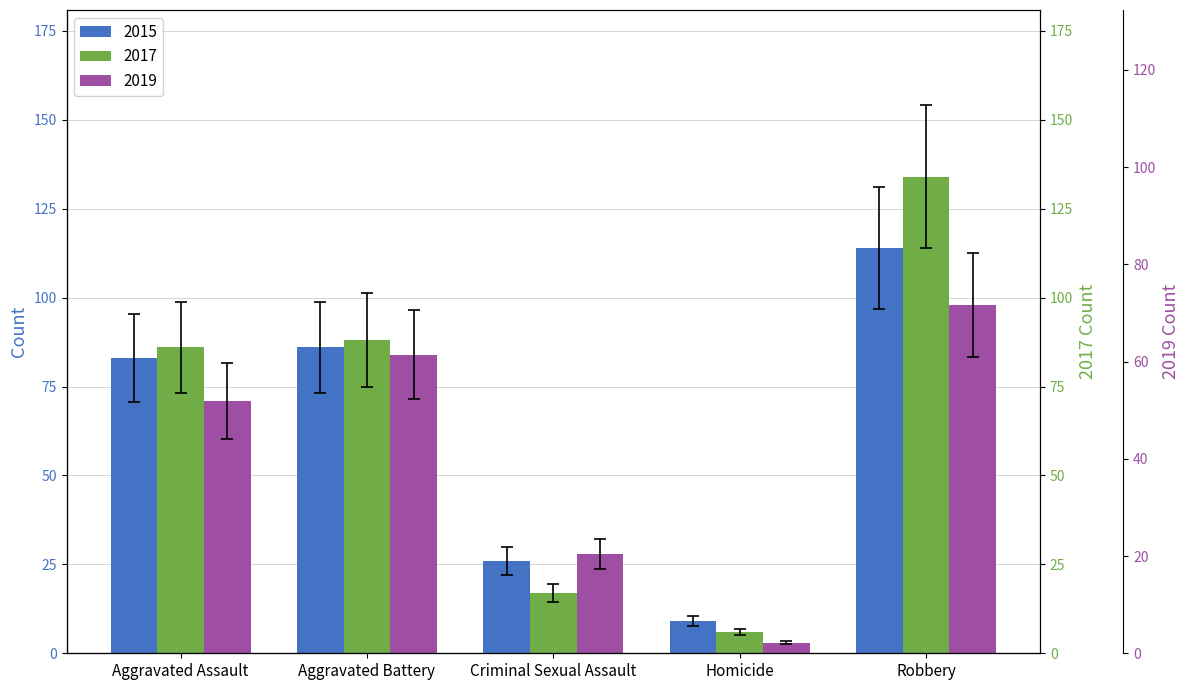

Is the value of 2019 at Aggravated Battery greater than the value of 2017 at Aggravated Battery?

No